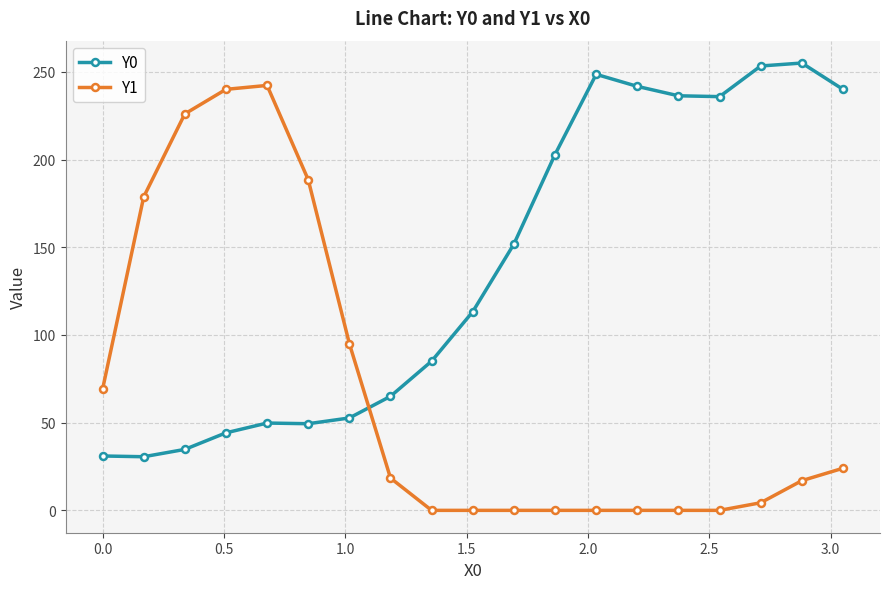

What is the value of the Y1 point at the 5th from the left?

242.2